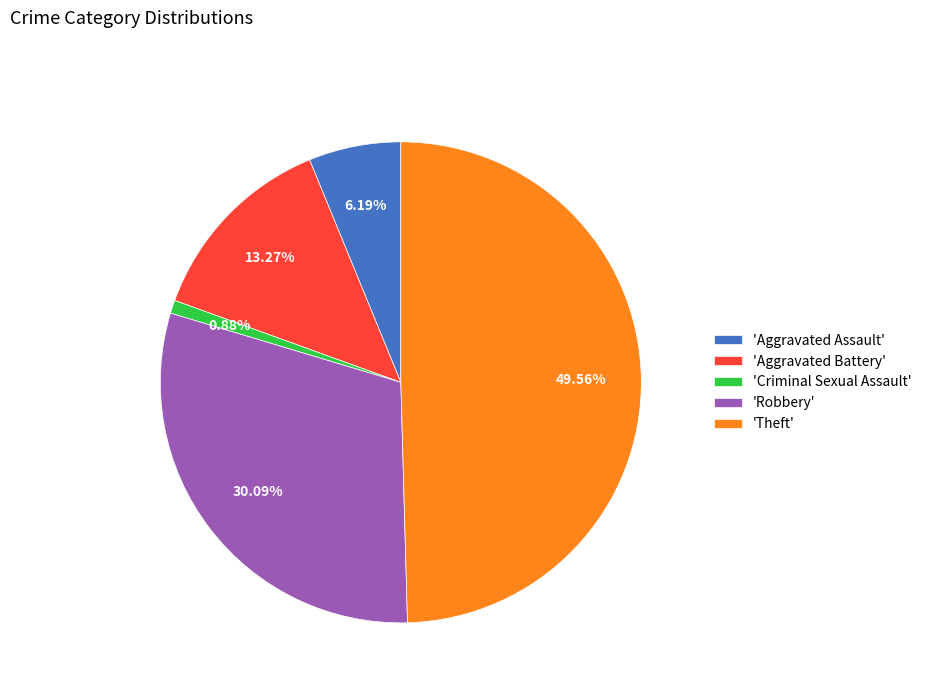

How many segments does this pie chart have?

5